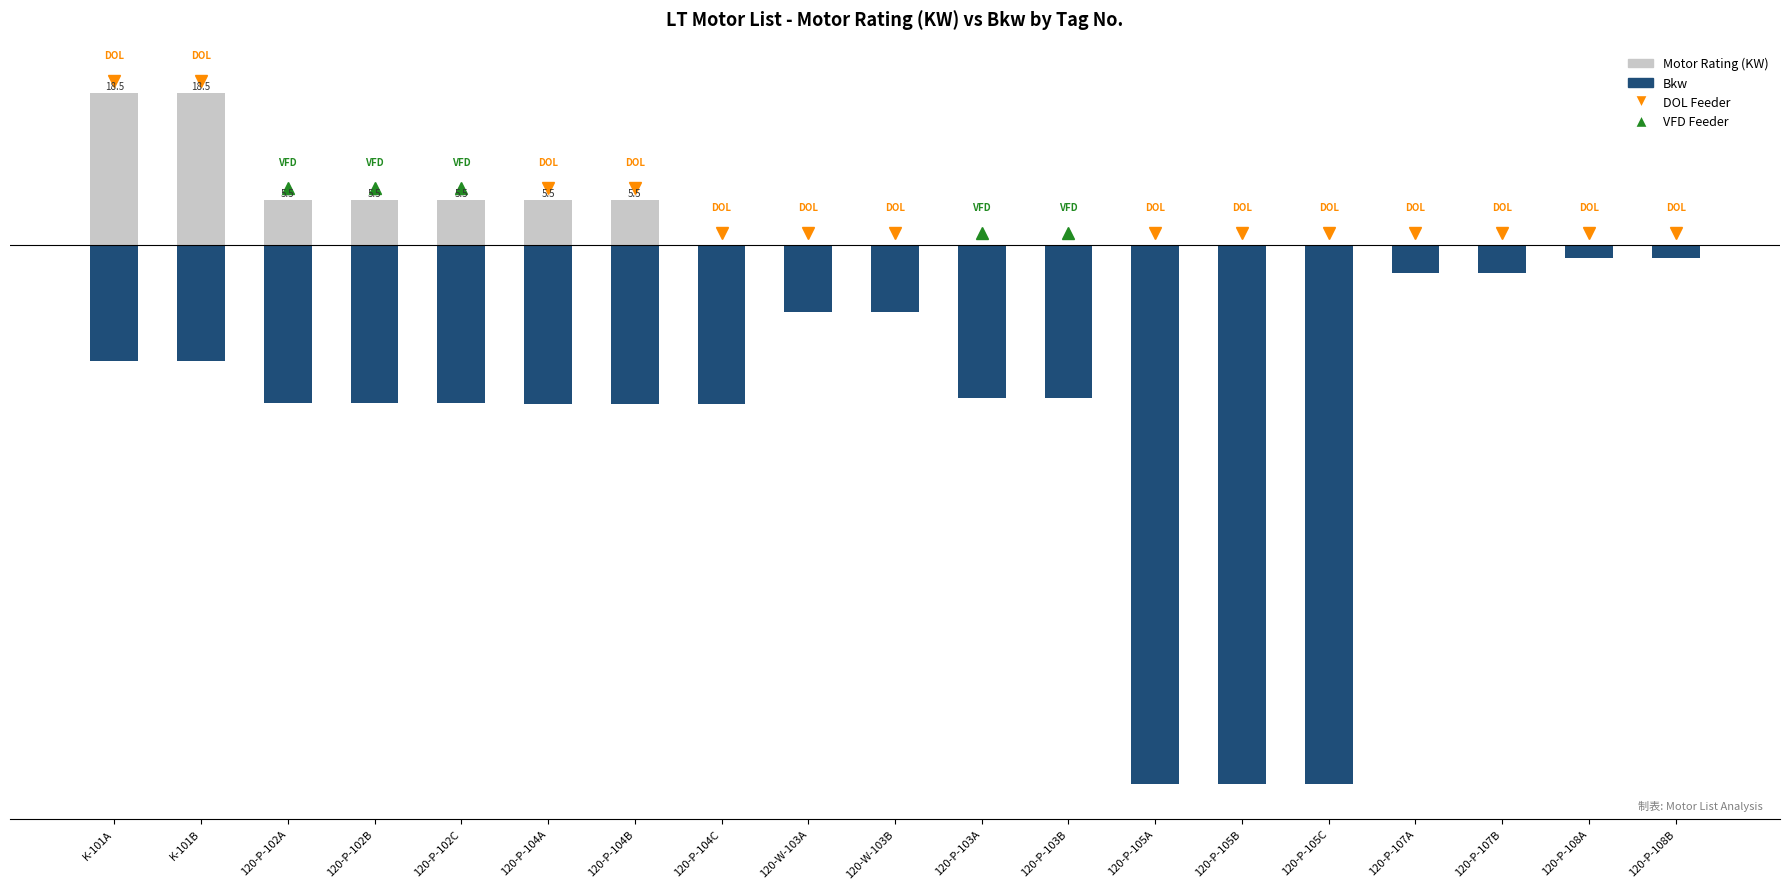

Which series has the largest total across all categories?

Motor Rating (KW)